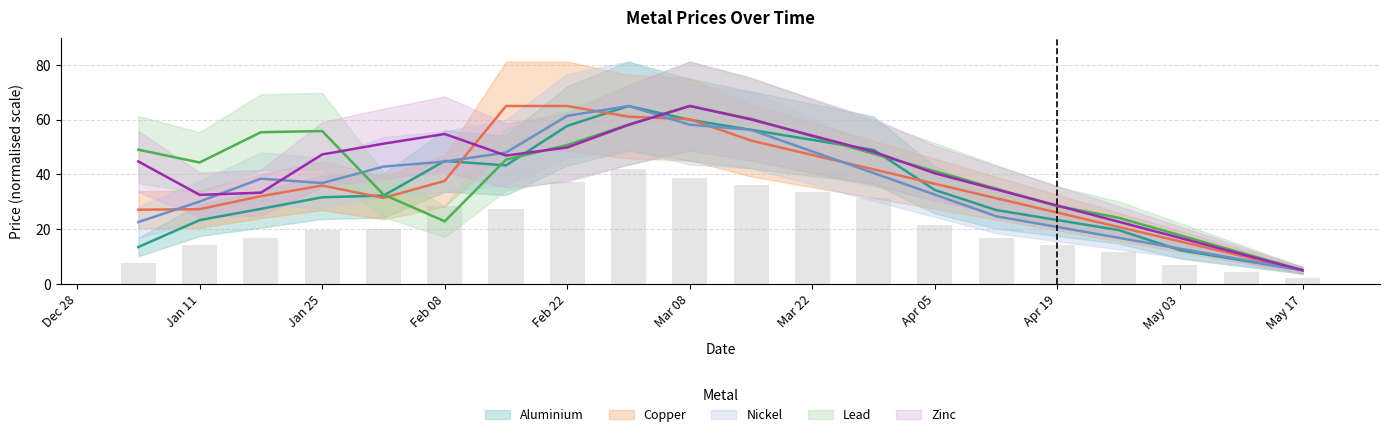

At which label is aluminium closest to 35?

Apr 05